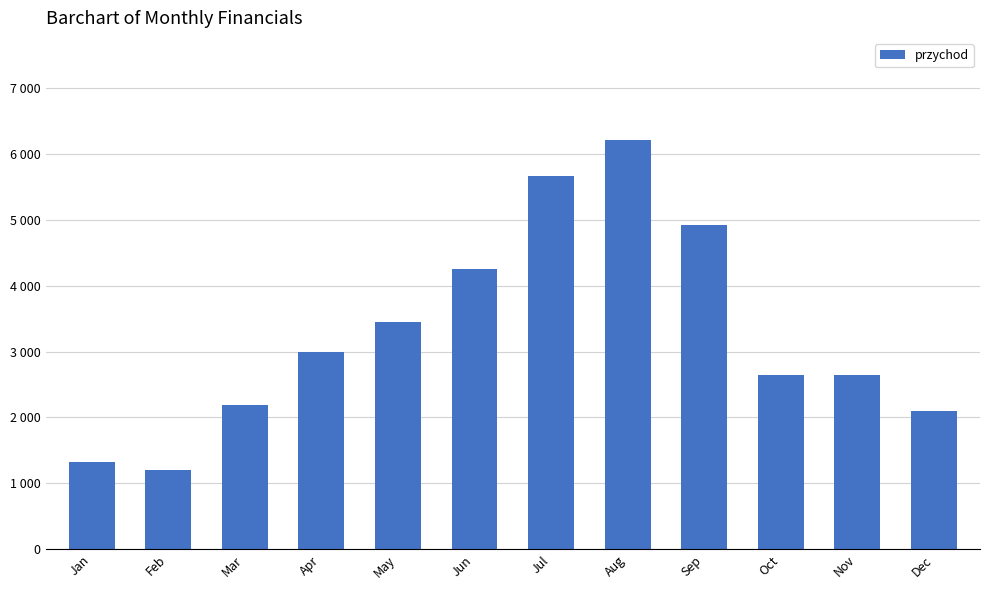

The chart shows a value of 4920 at Sep. True or false?

True